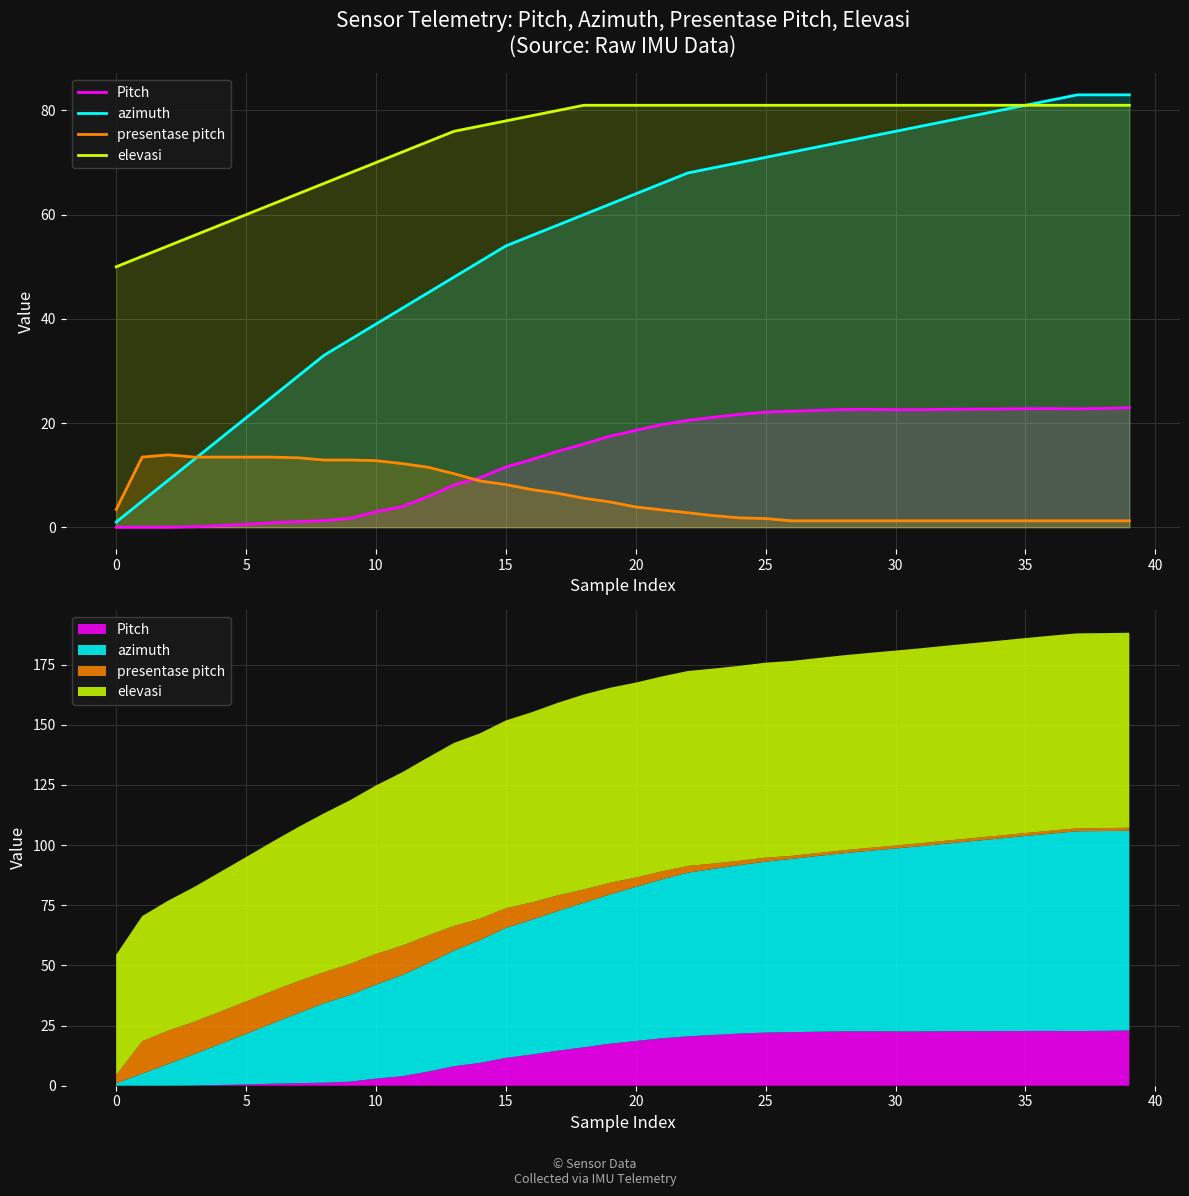

What is the sum of all presentase pitch values?

244.7